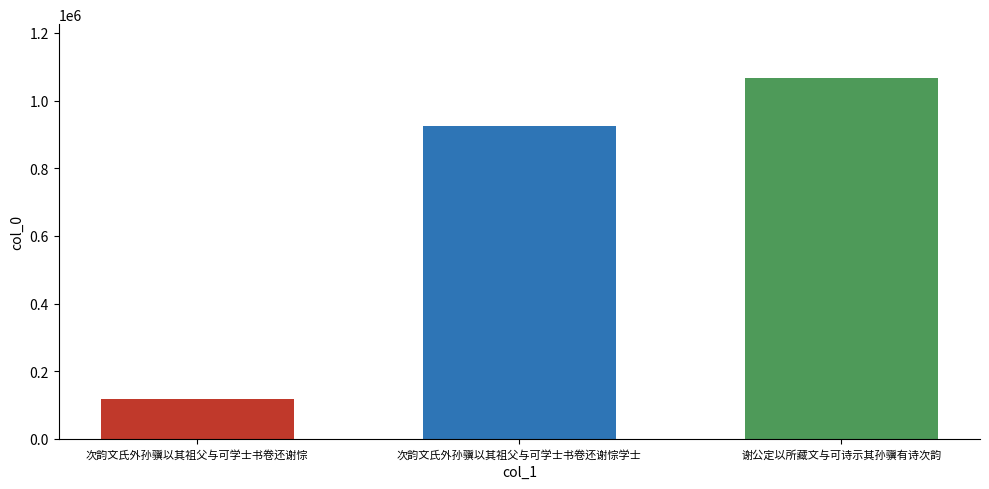

What is the difference between the highest and lowest values at 次韵文氏外孙骥以其祖父与可学士书卷还谢悰学士?

946811